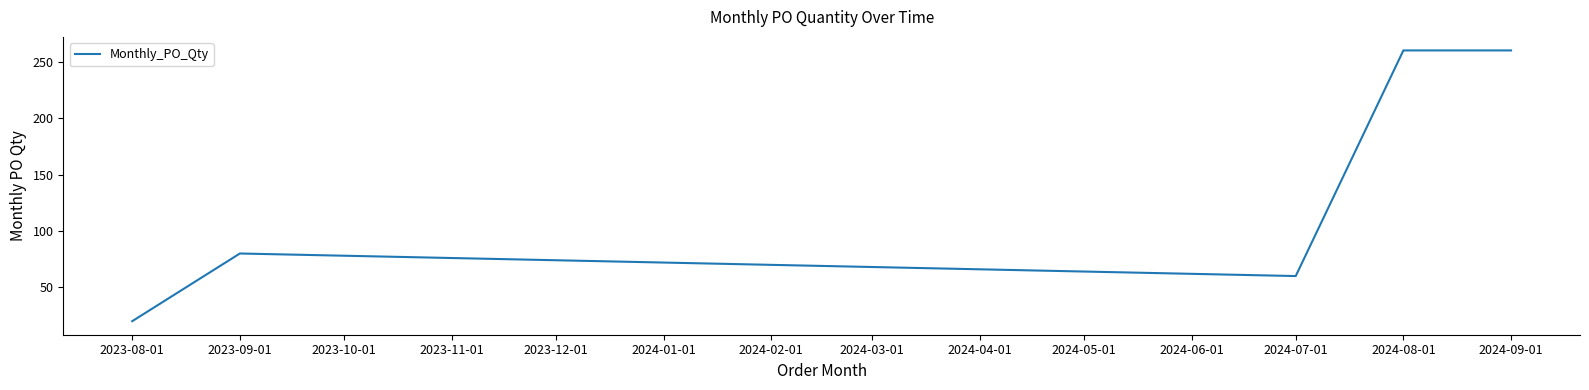

Reading right to left, extract all data points from this chart.

260	260	60	80	20